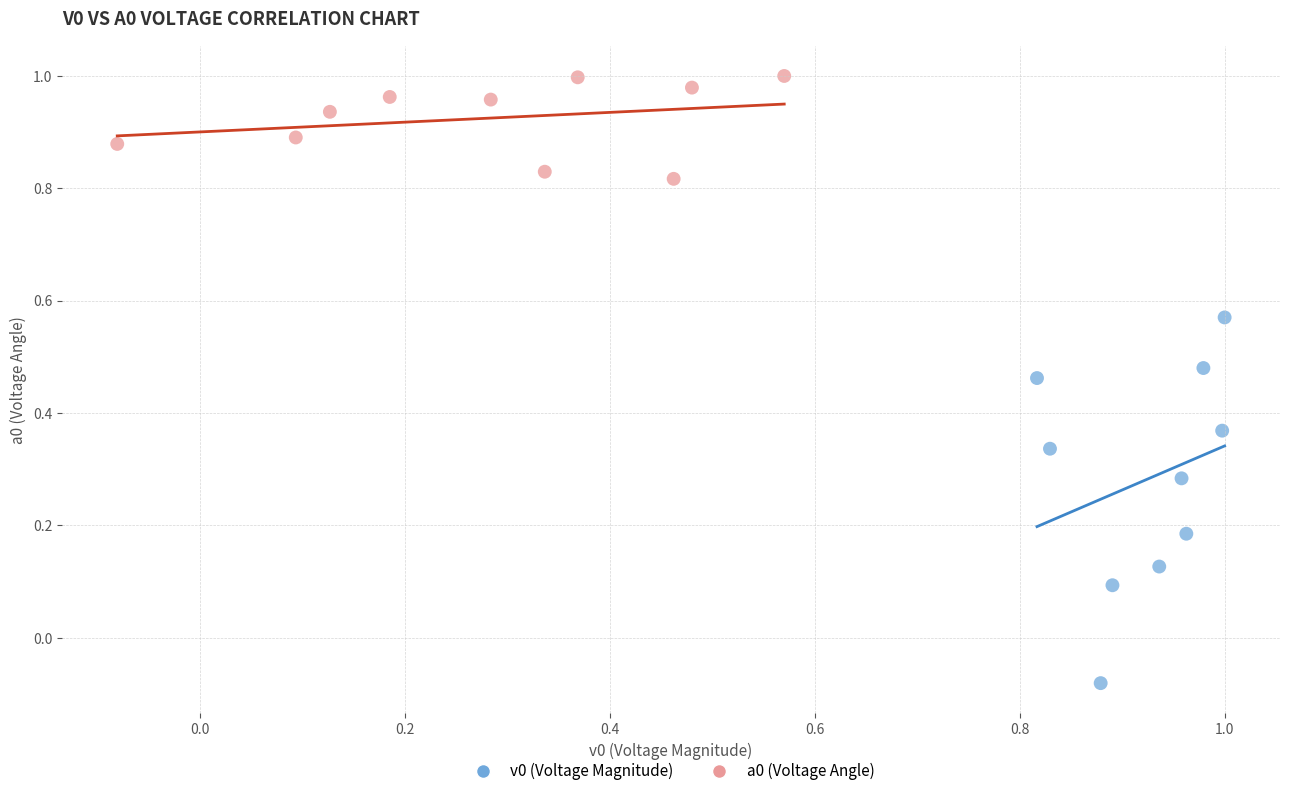

Which series contains the highest Y value?

a0 (Voltage Angle)